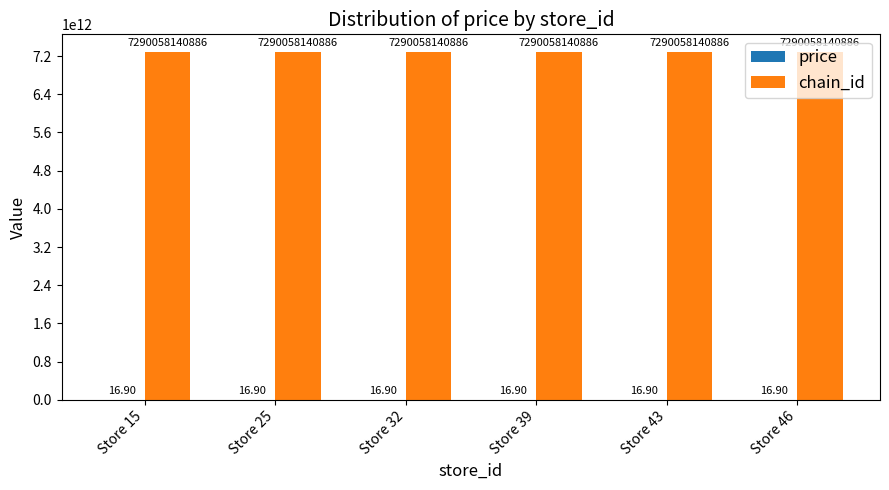

Are the bars horizontal?

No